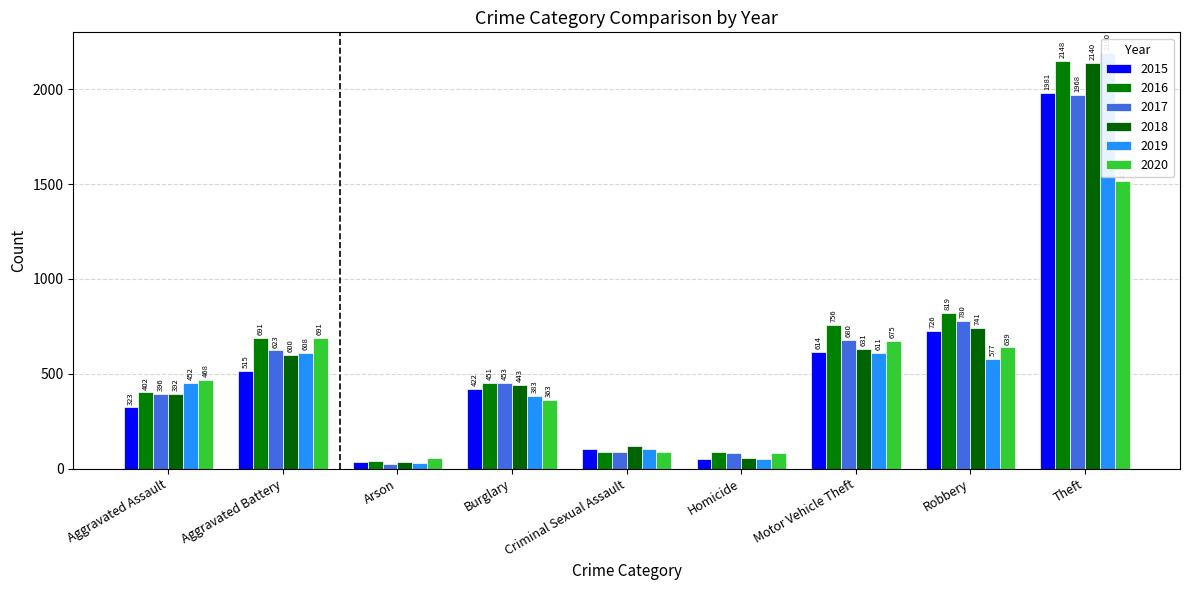

Where does the 2017 series first go above 453?

Aggravated Battery